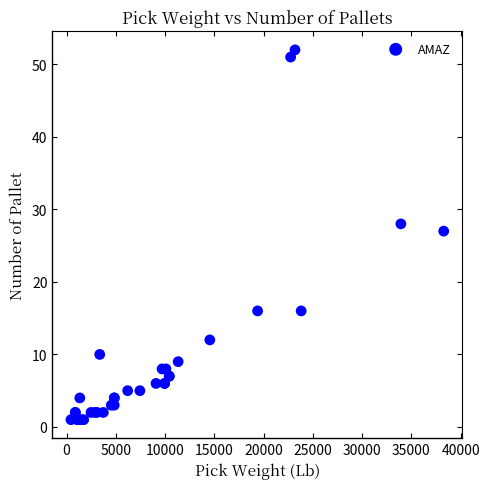

What Y value in the scatter plot is closest to 26?

27